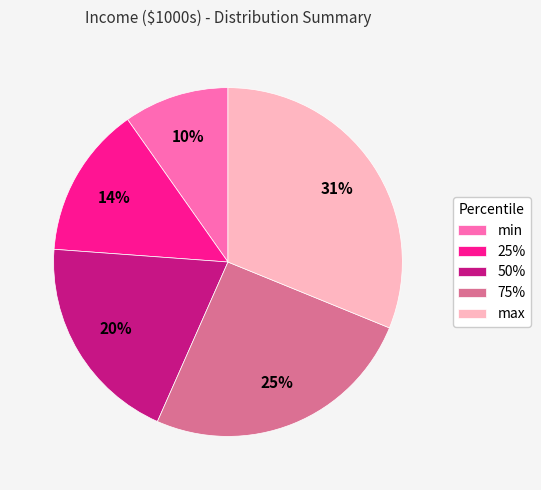

To the nearest percent, what is the difference between the largest and smallest slice percentages?

21%